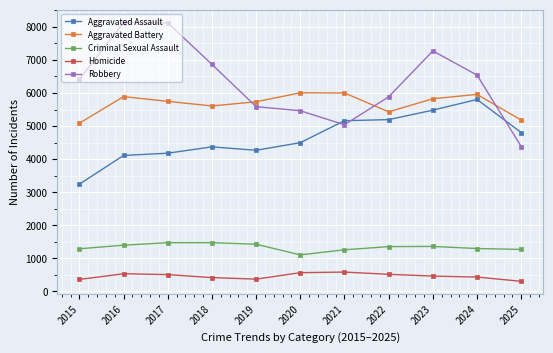

Rank the series at 2015 from lowest to highest value.

Homicide, Criminal Sexual Assault, Aggravated Assault, Aggravated Battery, Robbery